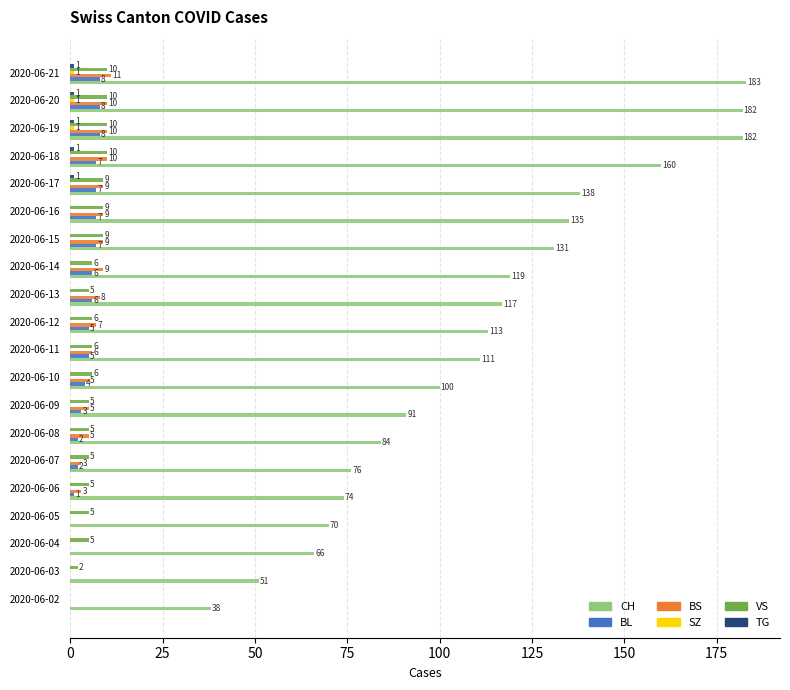

How many data points does each series have?

20